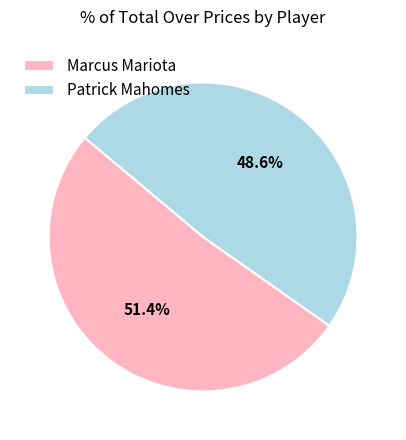

How many segments does this pie chart have?

2